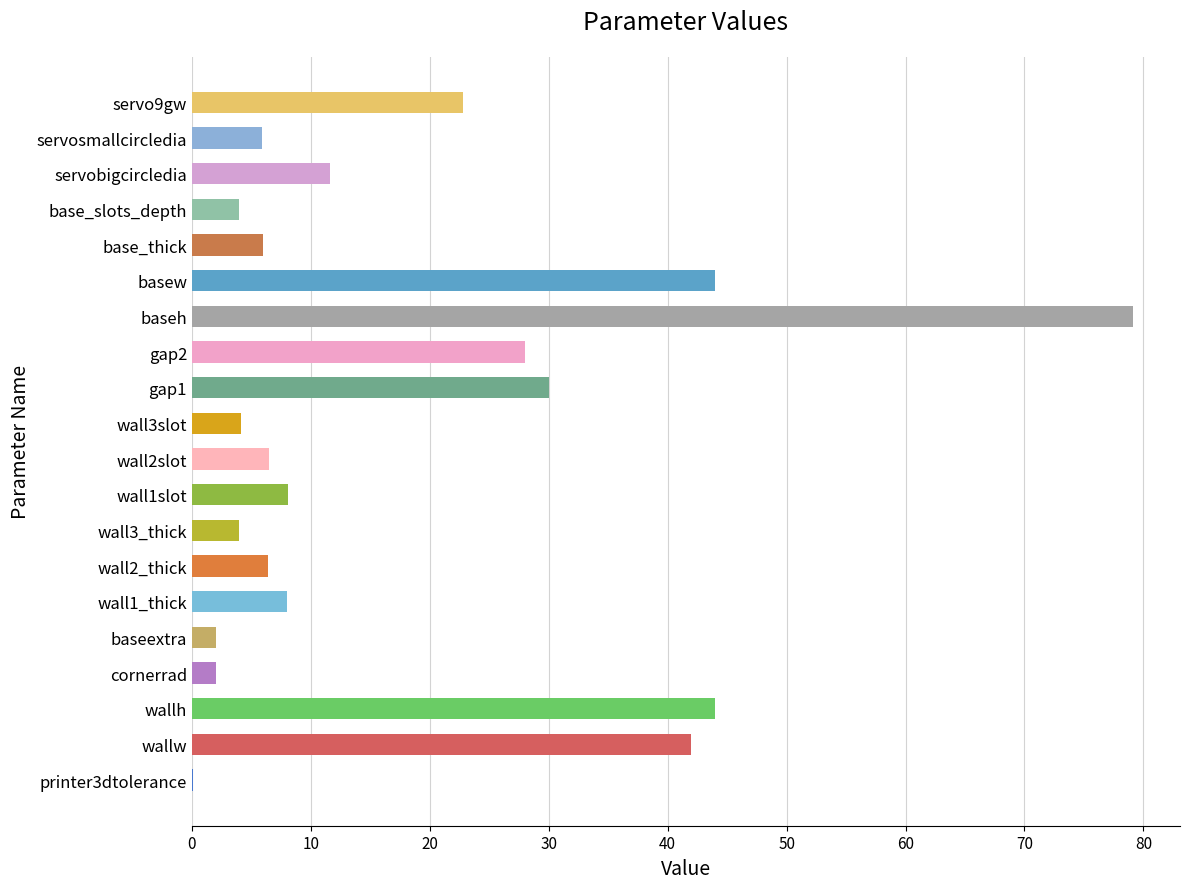

Is it true that the value at wallh is 44.0?

True